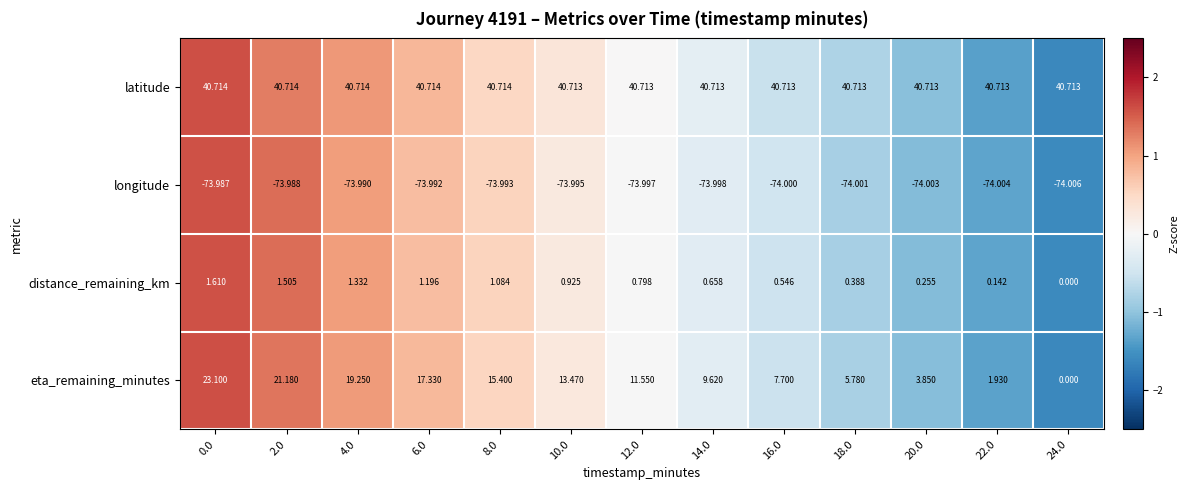

List the series in order of their peak value, highest first.

latitude, eta_remaining_minutes, distance_remaining_km, longitude